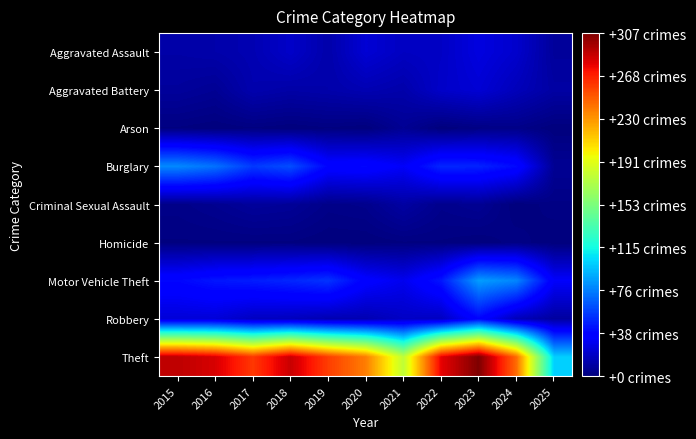

What is the total value across all series at 2018?

455